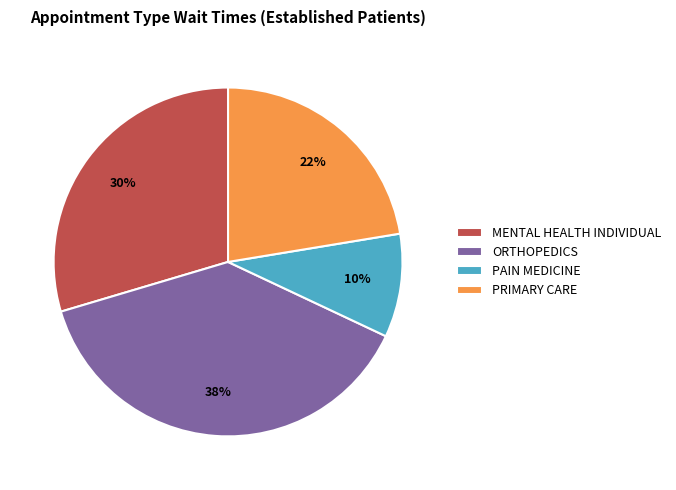

Which has a higher value, MENTAL HEALTH INDIVIDUAL or PRIMARY CARE?

MENTAL HEALTH INDIVIDUAL